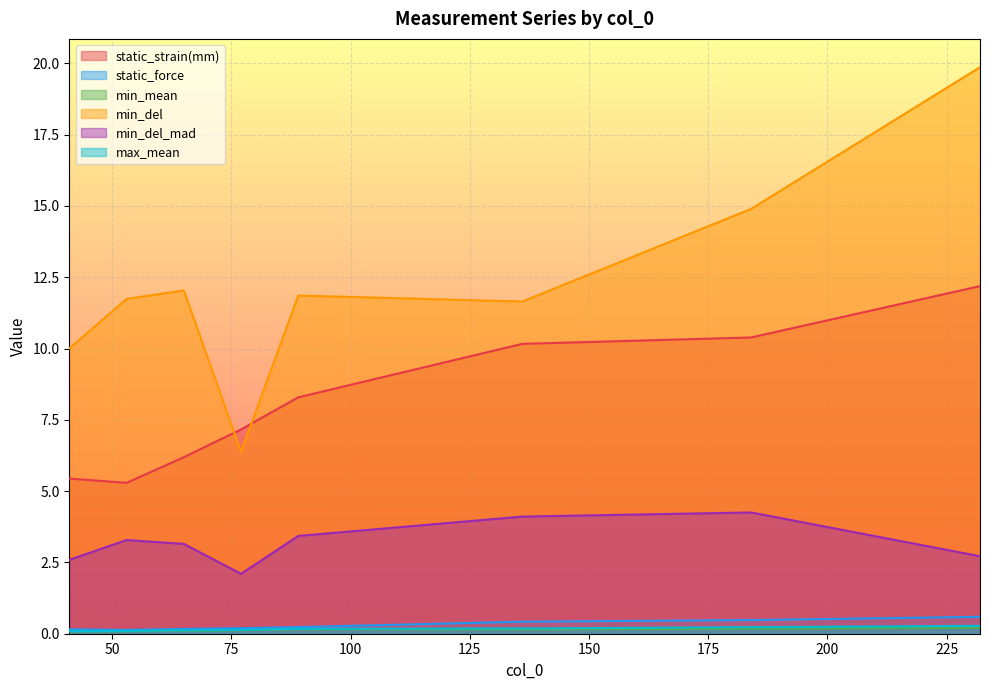

True or false: max_mean has more than 2 points higher than both neighbors.

False